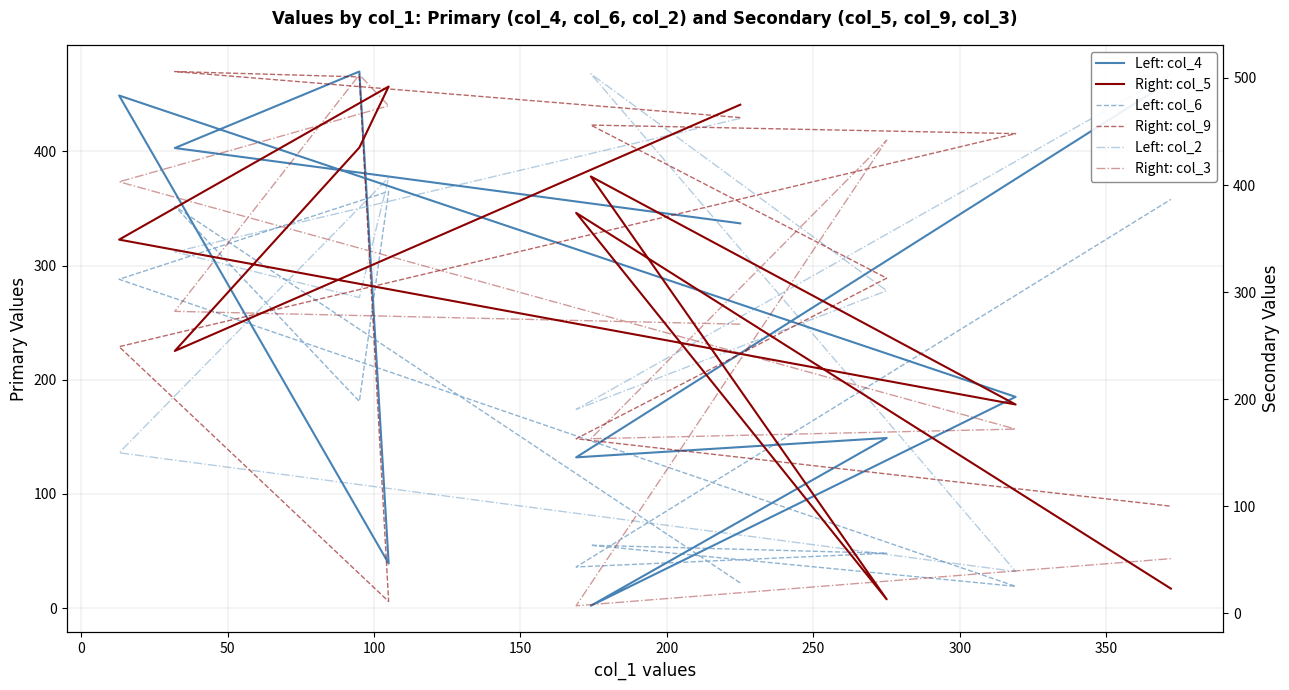

After their last crossing, which series has the higher values: Right: col_3 or Left: col_6?

Left: col_6